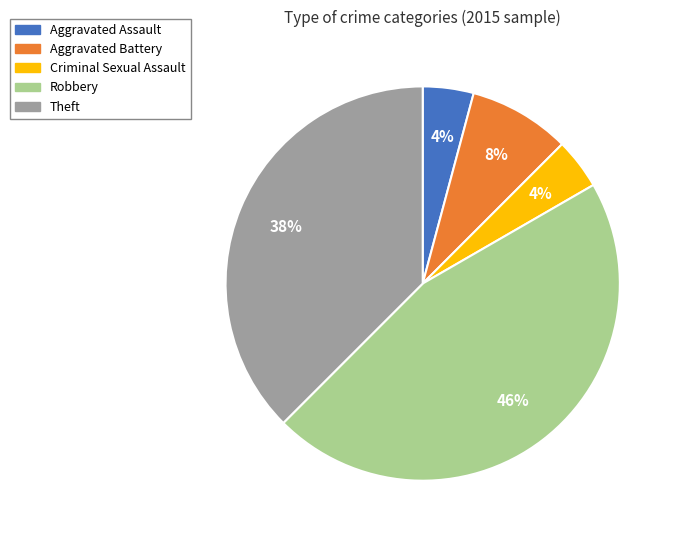

How many segments does this pie chart have?

5